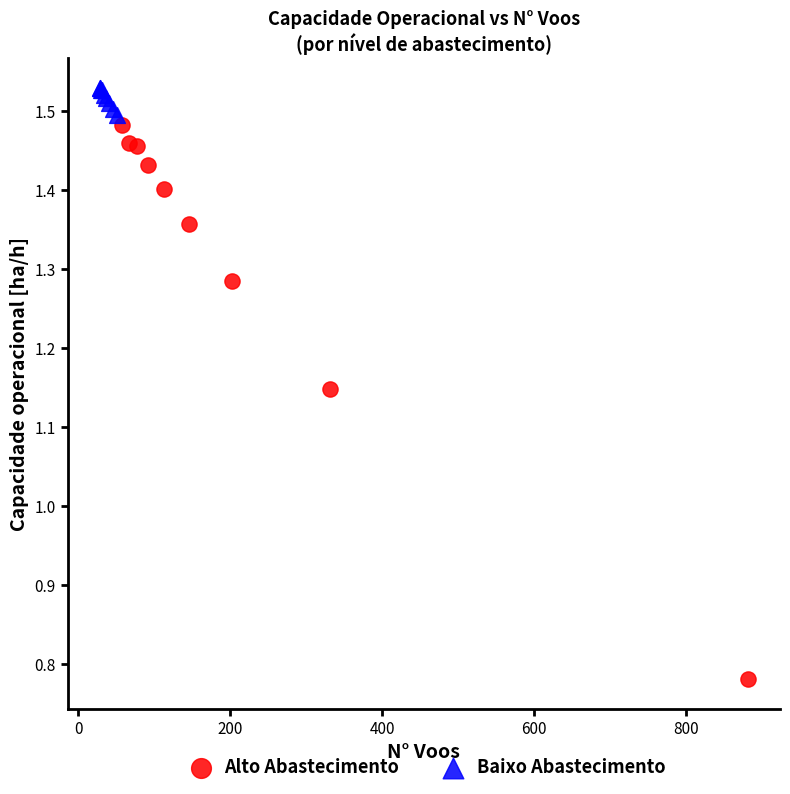

Which series contains the lowest Y value?

Alto Abastecimento